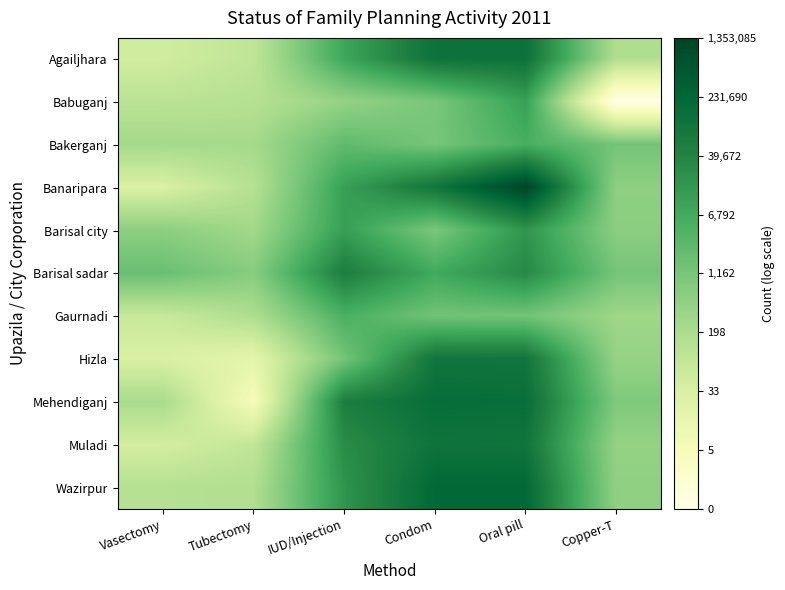

How many distinct data groups are displayed?

11